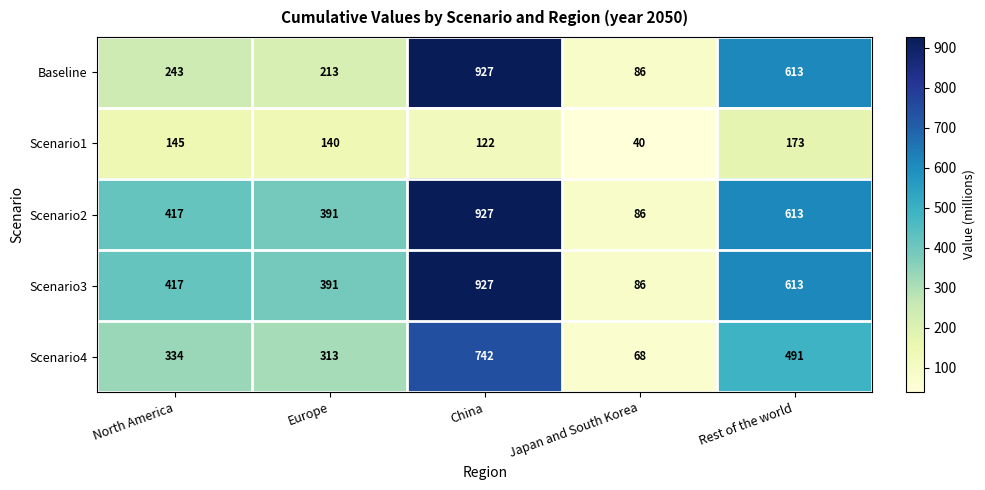

Reading left to right, list all the values displayed in this chart.

Baseline: North America=243	Europe=213	China=927	Japan and South Korea=86	Rest of the world=613
Scenario1: North America=145	Europe=140	China=122	Japan and South Korea=40	Rest of the world=173
Scenario2: North America=417	Europe=391	China=927	Japan and South Korea=86	Rest of the world=613
Scenario3: North America=417	Europe=391	China=927	Japan and South Korea=86	Rest of the world=613
Scenario4: North America=334	Europe=313	China=742	Japan and South Korea=68	Rest of the world=491